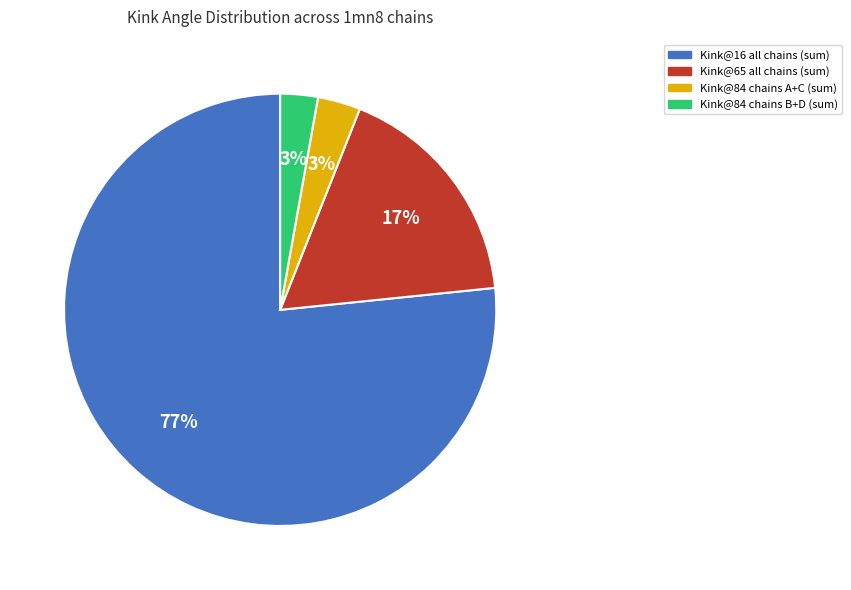

To the nearest percent, what is the average slice percentage?

25%